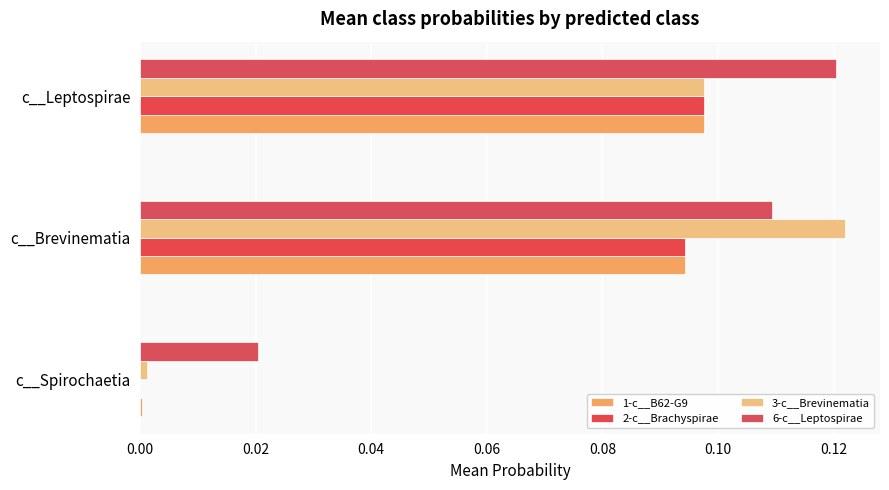

How many data points does each series have?

3